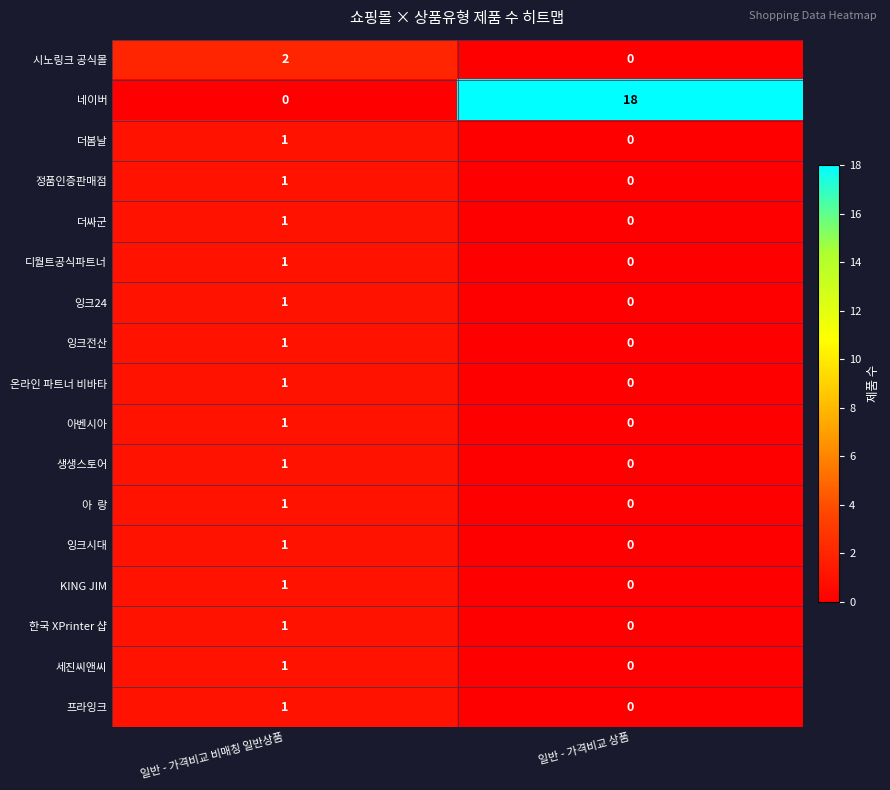

What is the maximum value shown in the chart?

18